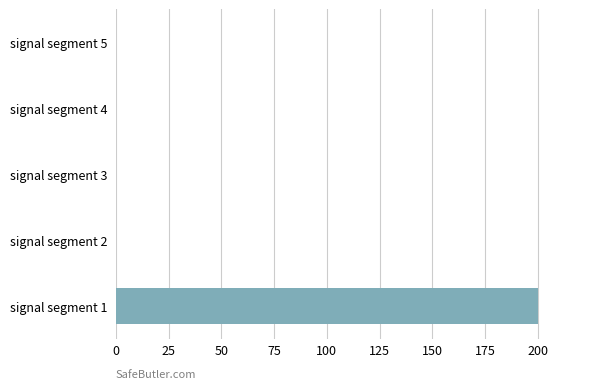

How many series are shown in this chart?

1